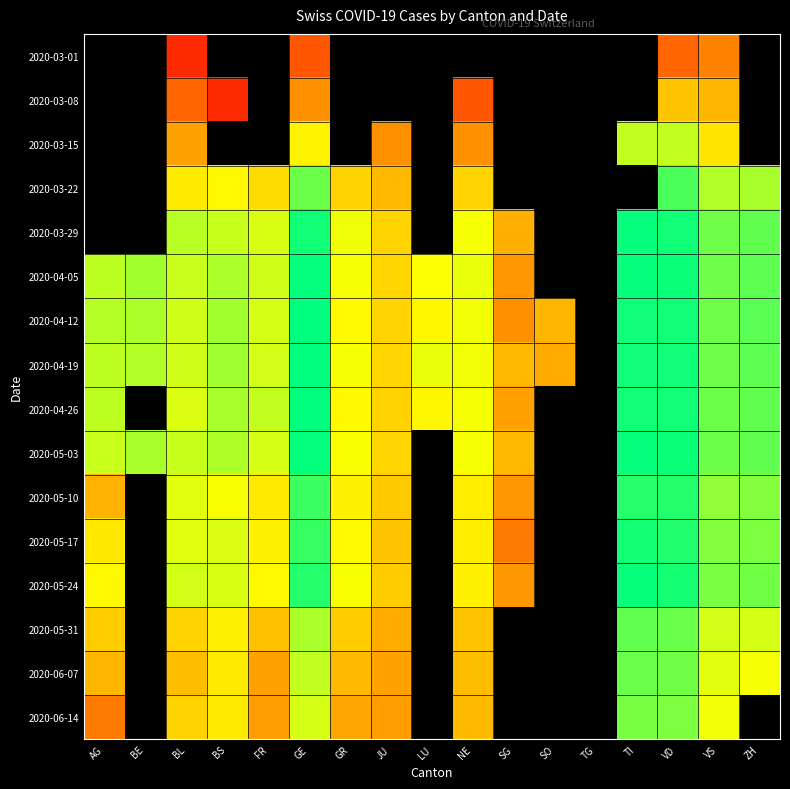

The value of 2020-05-24 at GE is 5.7. True or false?

True